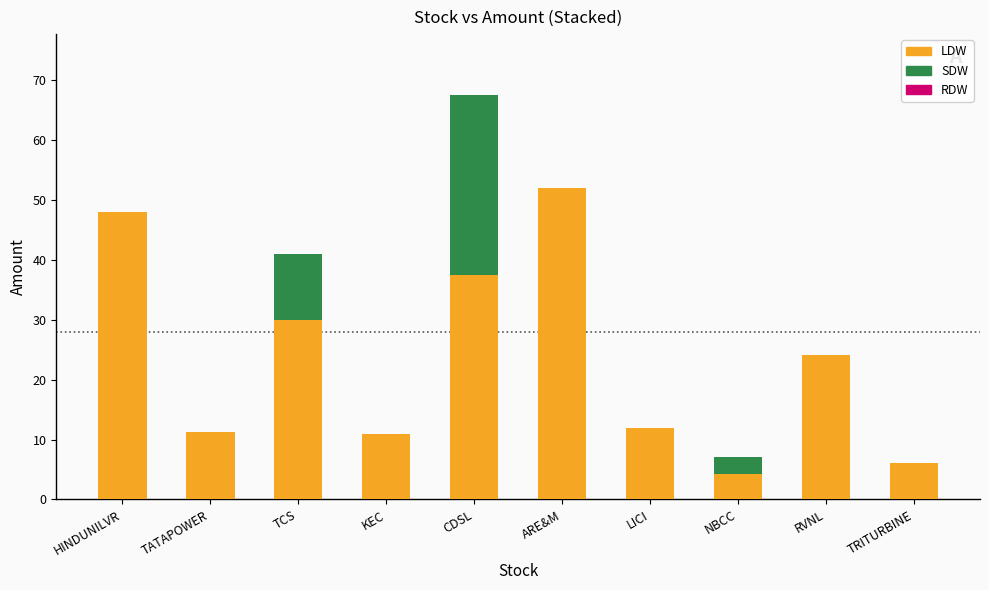

What is the highest value of the LDW series?

52.0